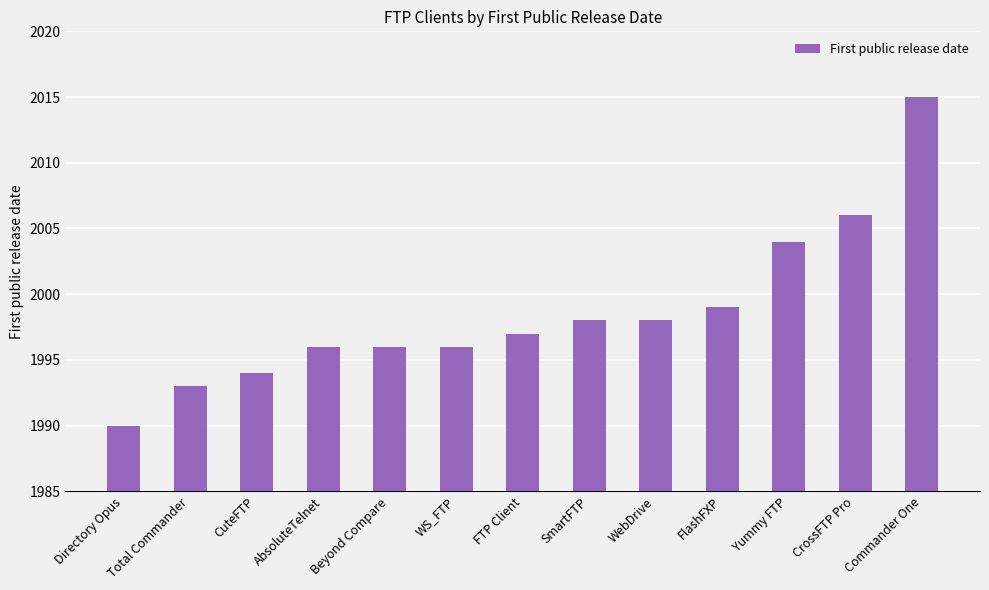

Which label corresponds to the largest value in the chart?

Commander One